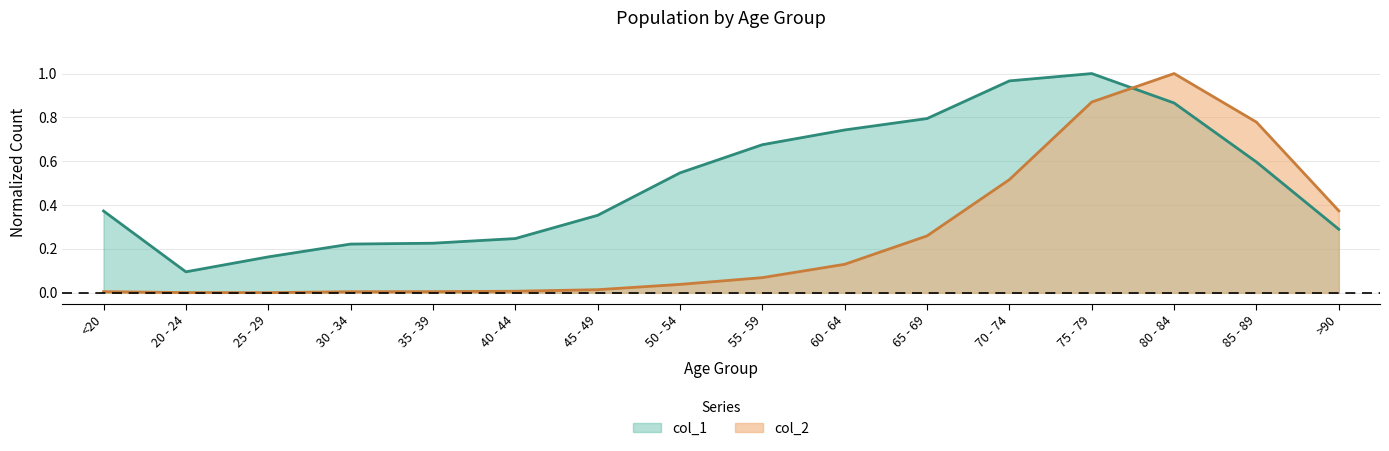

List the series in order of their overall mean, lowest first.

col_2, col_1